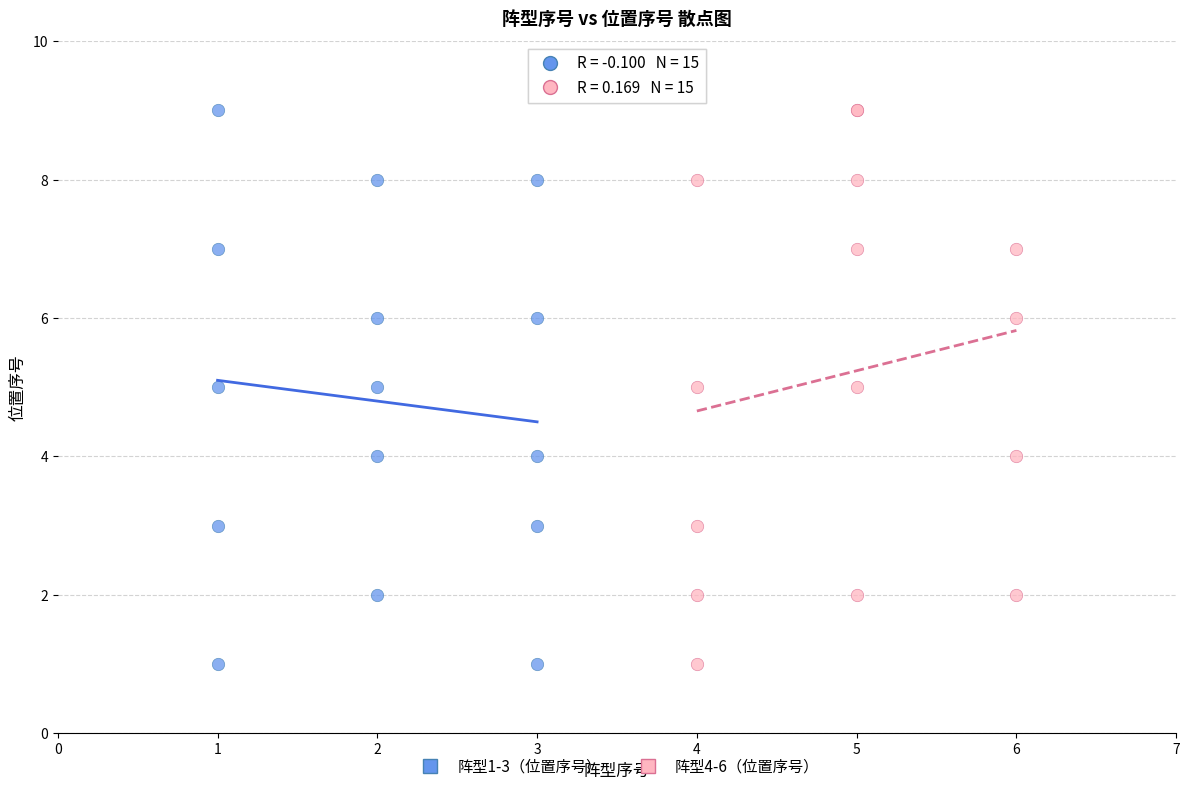

What are all the series names shown in the legend?

阵型1-3（位置序号）, 阵型4-6（位置序号）